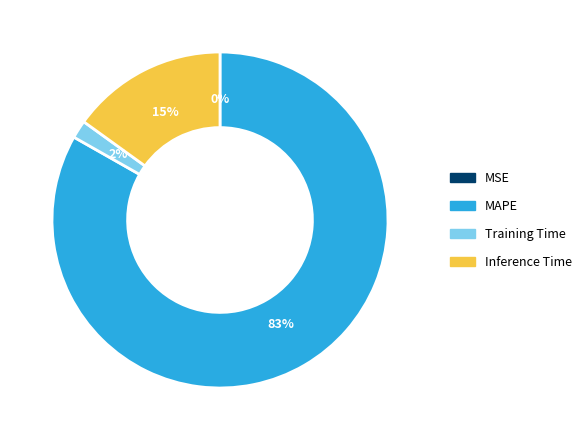

Does Inference Time account for over 50% of the chart?

No